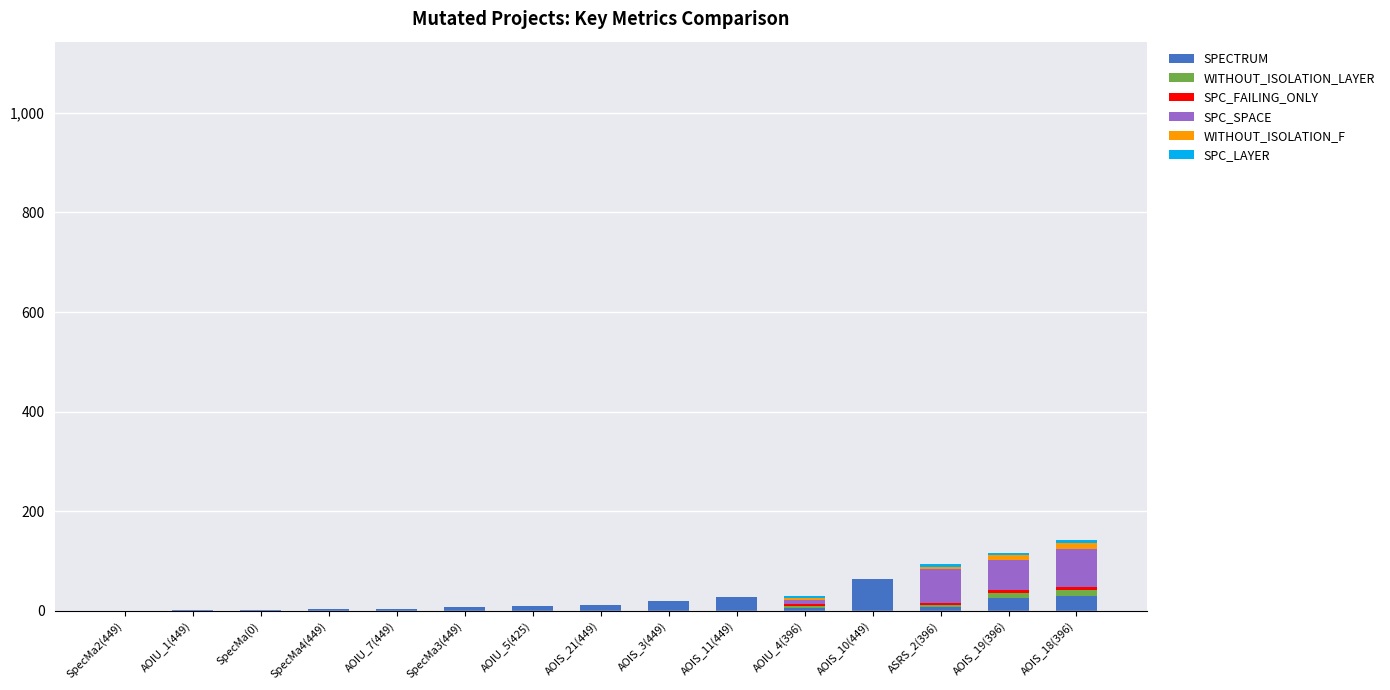

The value of SPECTRUM at AOIS_18(396) is 29. True or false?

True